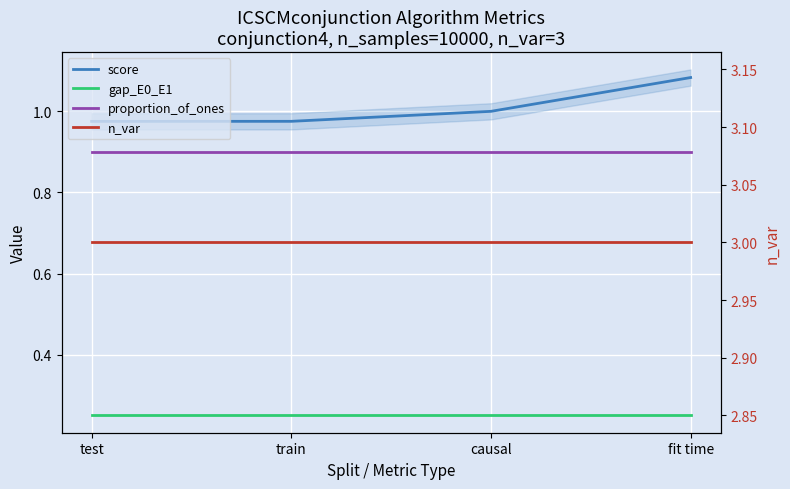

Rank the series by their maximum value, from highest to lowest.

n_var, score, proportion_of_ones, gap_E0_E1